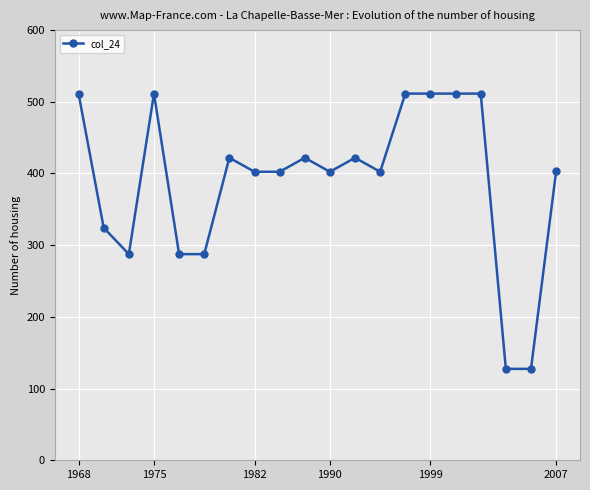

What is the value of the 12th point from the left?

421.8